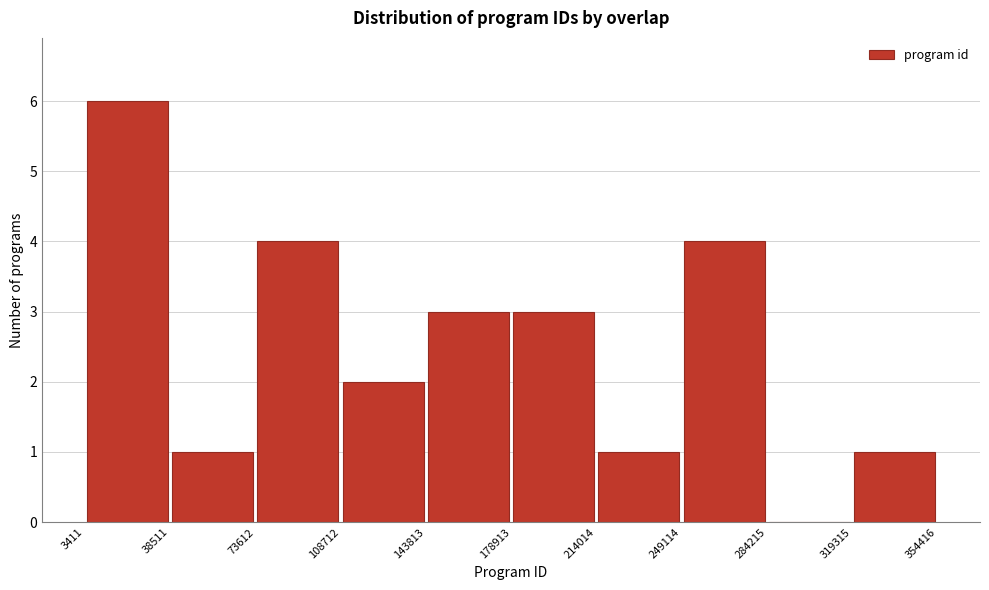

Reading left to right, list every bar in this chart as the range it spans on the x-axis followed by its height. The values are not printed on the chart, so give them approximately, as read against the axis.

3411 to 38511: 6
38511 to 73612: 1
73612 to 108712: 4
108712 to 143813: 2
143813 to 178913: 3
178913 to 214014: 3
214014 to 249114: 1
249114 to 284215: 4
284215 to 319315: 0
319315 to 354416: 1